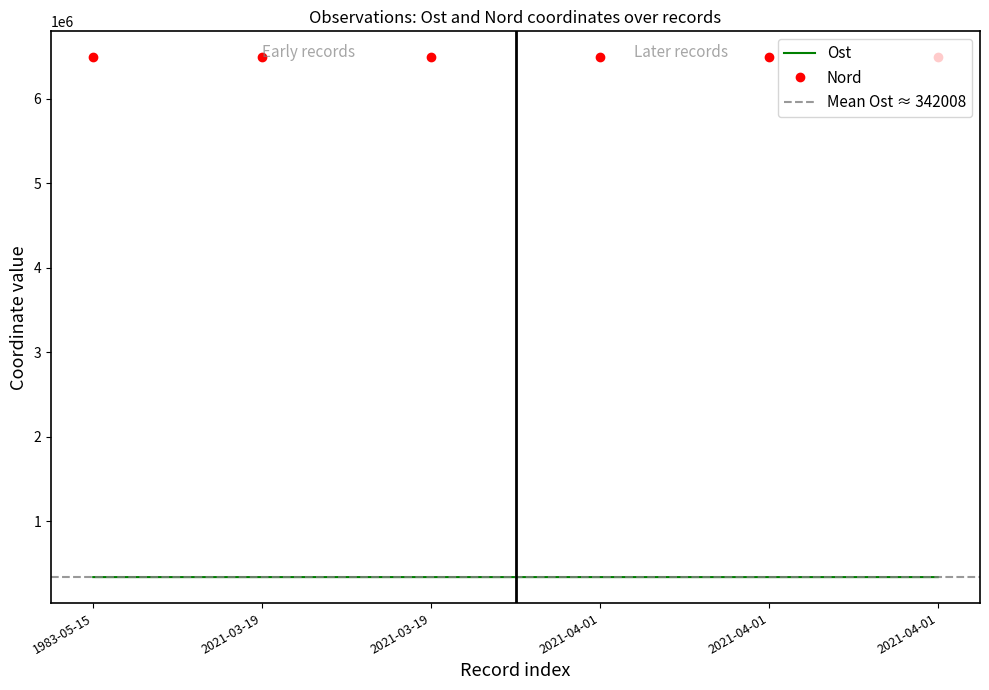

Is the value of Nord at 1983-05-15 greater than the value of Ost at 2021-03-19?

Yes